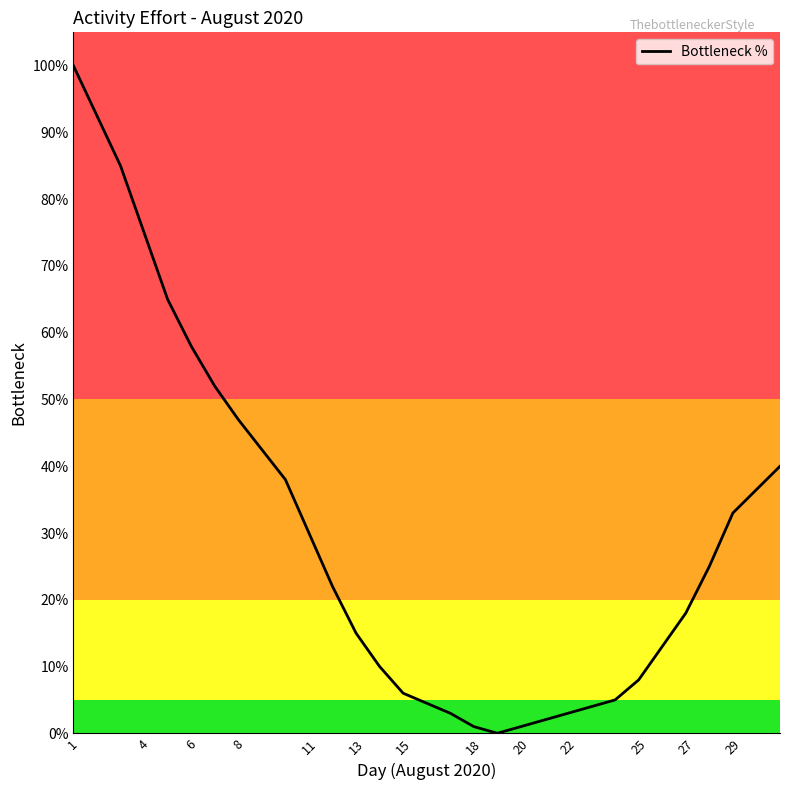

What is the difference between the maximum and minimum values?

100